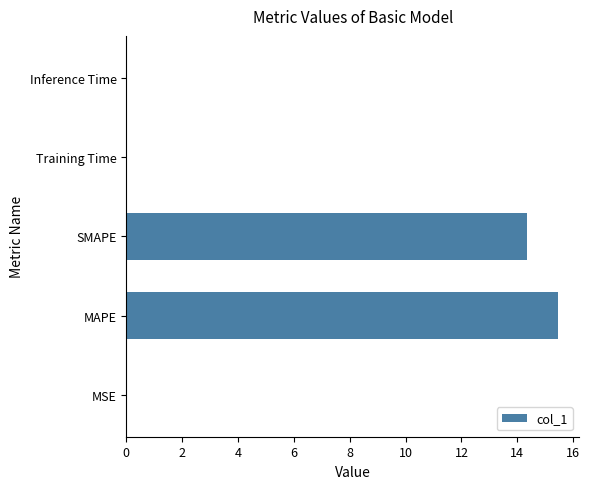

Between Training Time and SMAPE, which is larger?

SMAPE